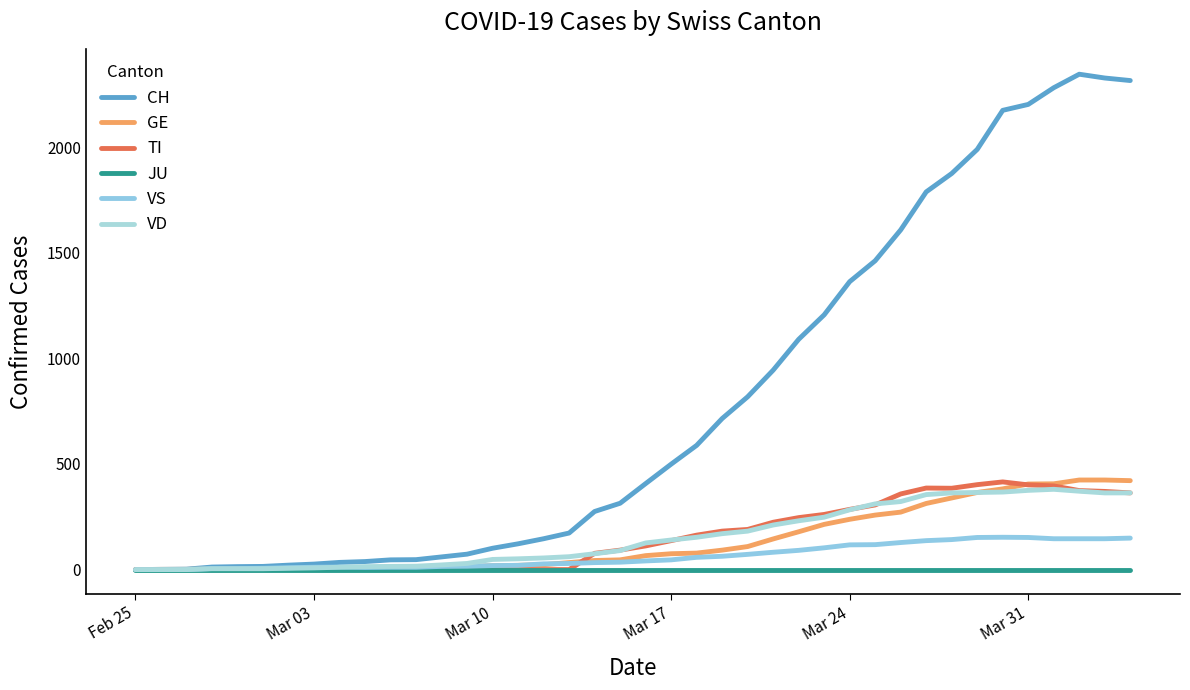

How many distinct data groups are displayed?

6